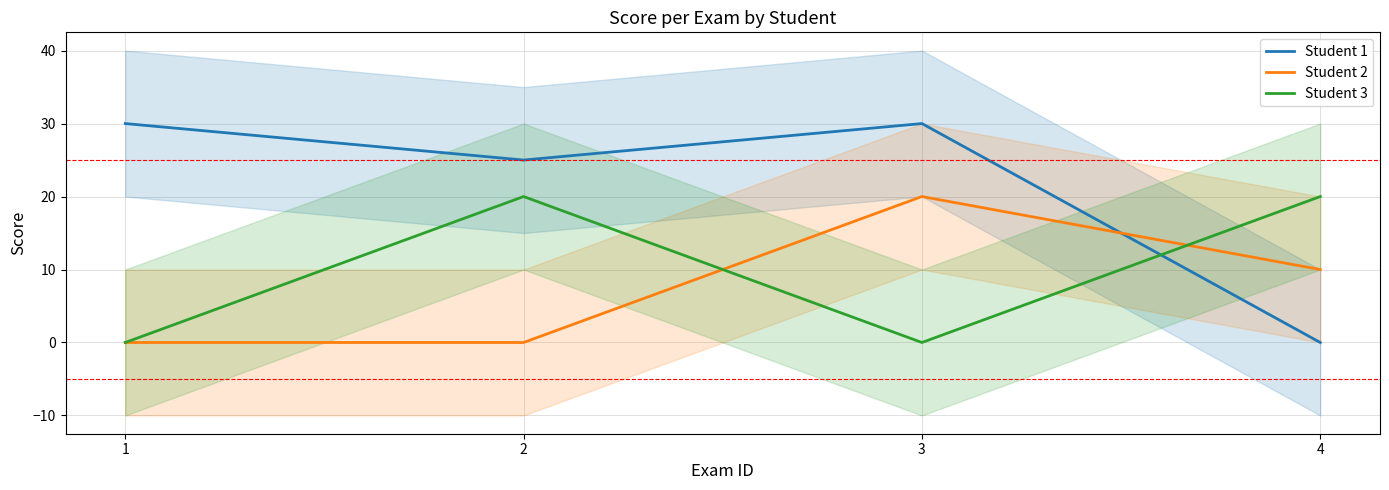

True or false: Student 2 has more than 2 points higher than both neighbors.

False